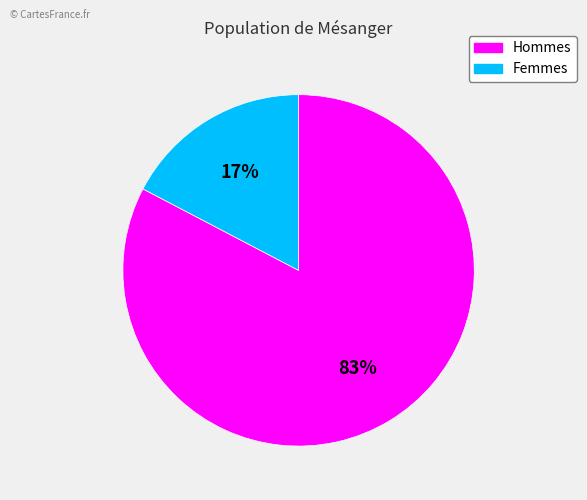

Is there any slice that represents more than half of the pie?

Yes